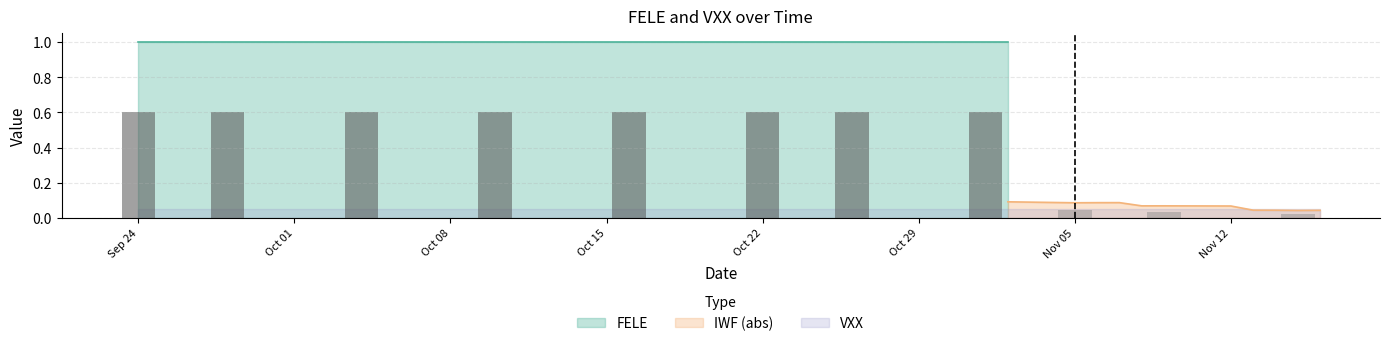

Which series has the largest range (max minus min)?

IWF